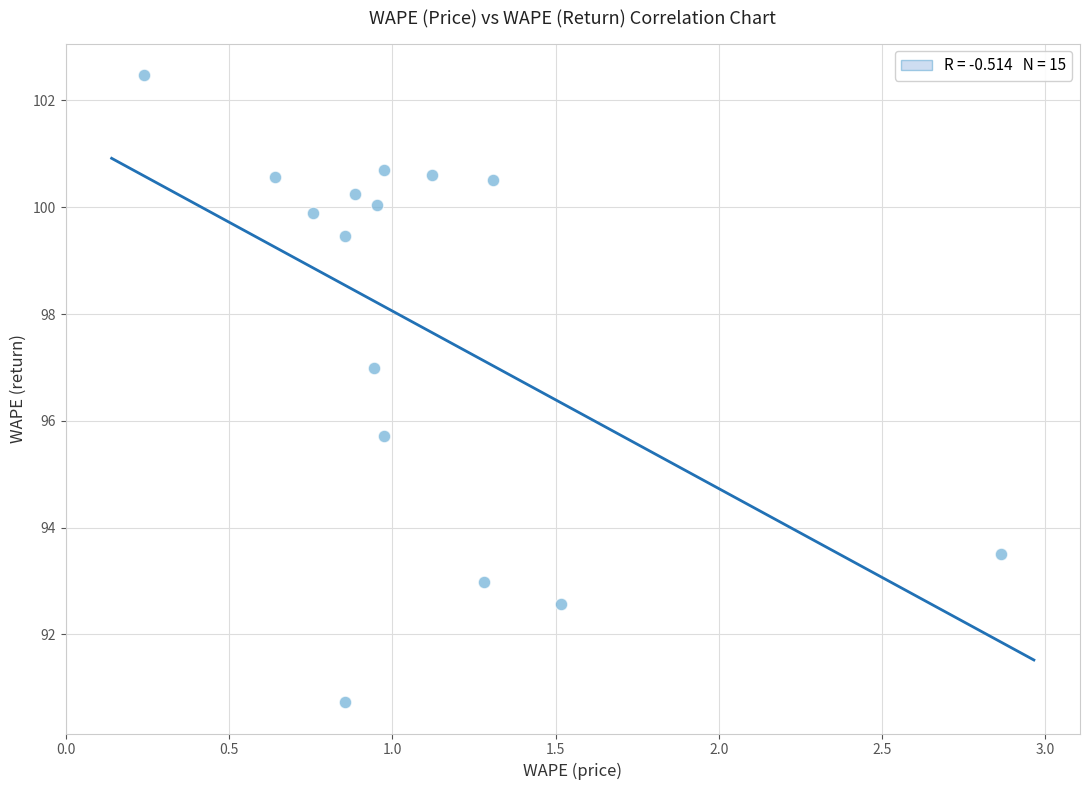

What is the range of X values (max minus min)?

2.6